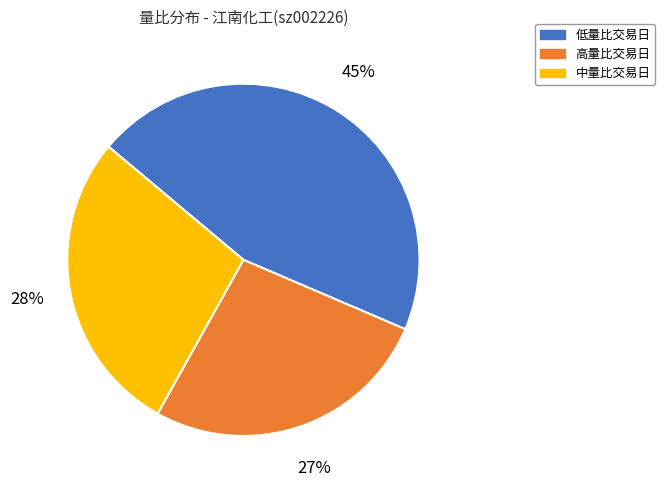

To the nearest percent, what is the average slice percentage?

33%